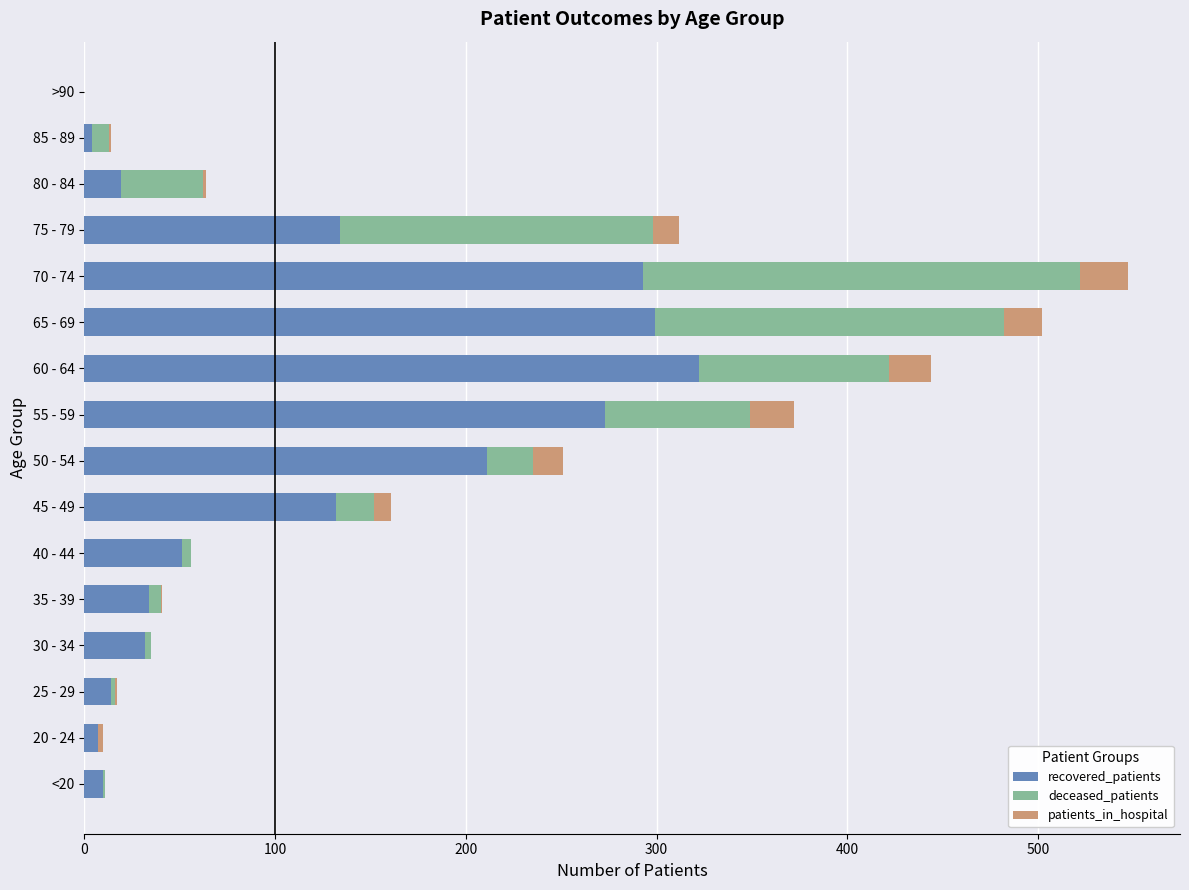

What is the highest value of the recovered_patients series?

322